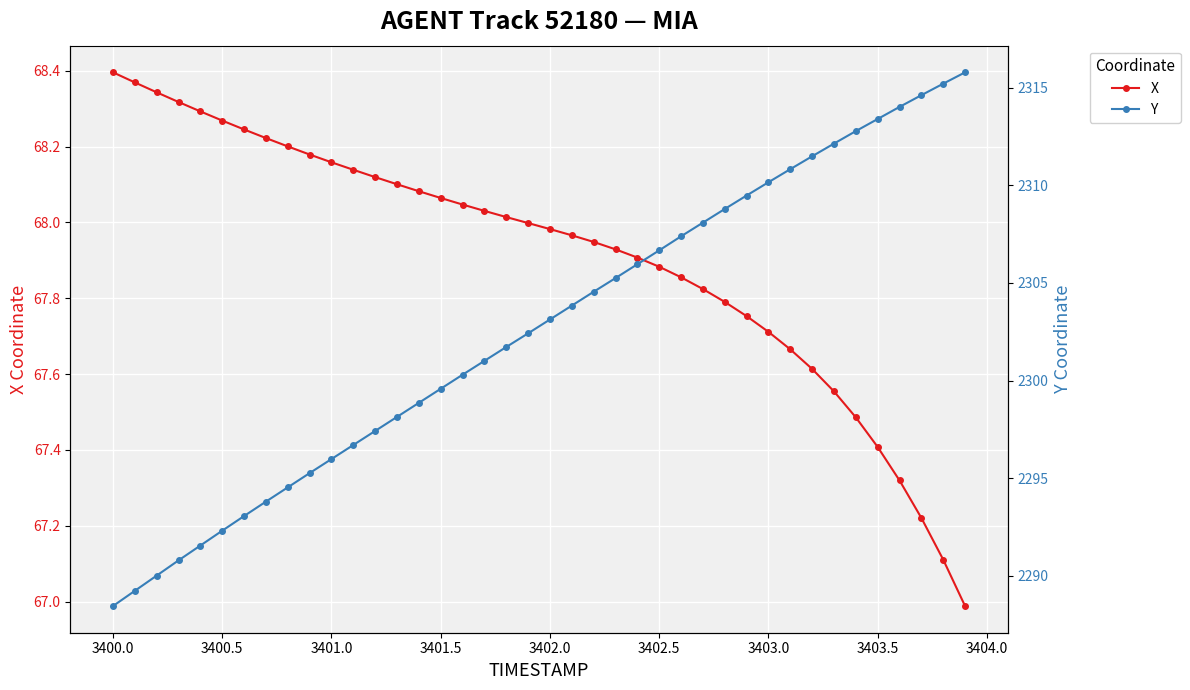

How many lines are shown in the chart?

2